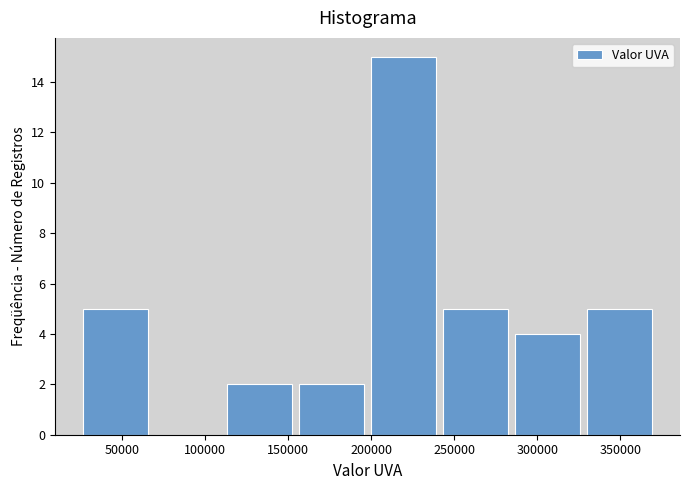

What is the height of the bar covering 200000 to 240000 on the x-axis? Neither the bar edges nor the heights are printed on the chart, so give them approximately, as read against the axes.

15